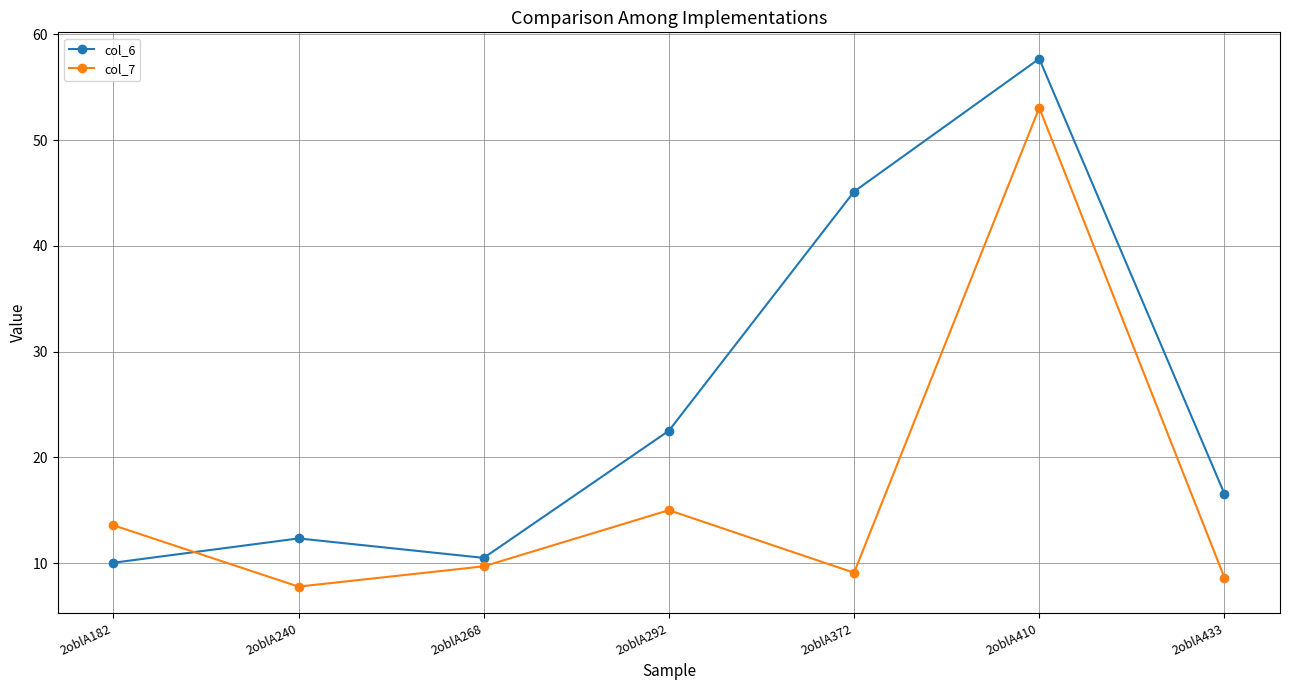

List the labels in order of col_6 value, smallest first.

2oblA182, 2oblA268, 2oblA240, 2oblA433, 2oblA292, 2oblA372, 2oblA410